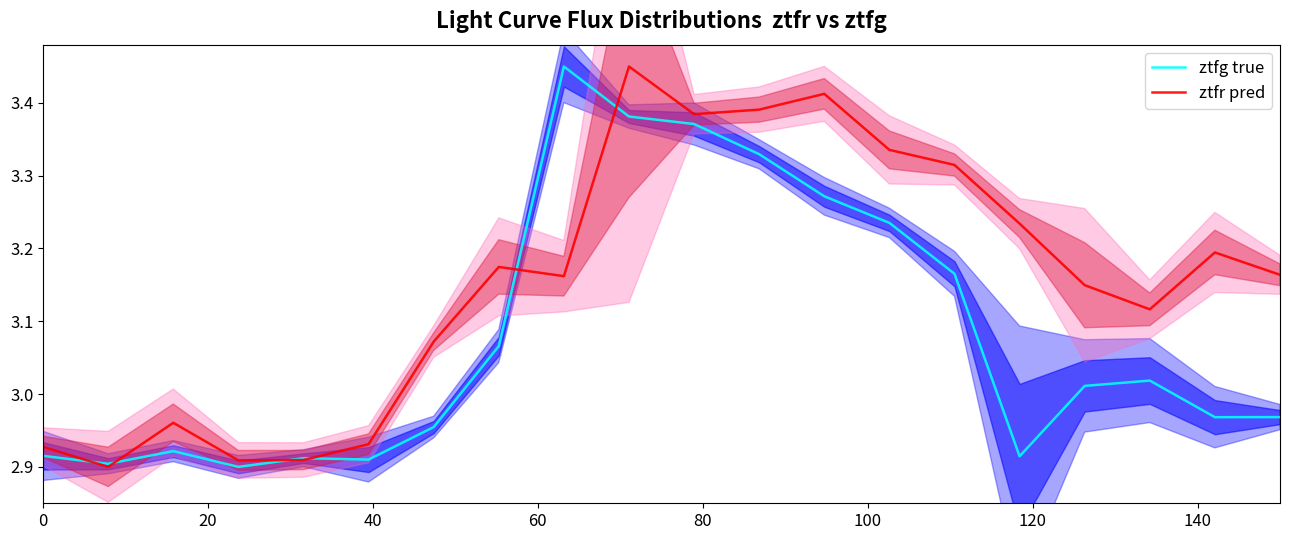

How many times do ztfr pred and ztfg true cross each other?

6